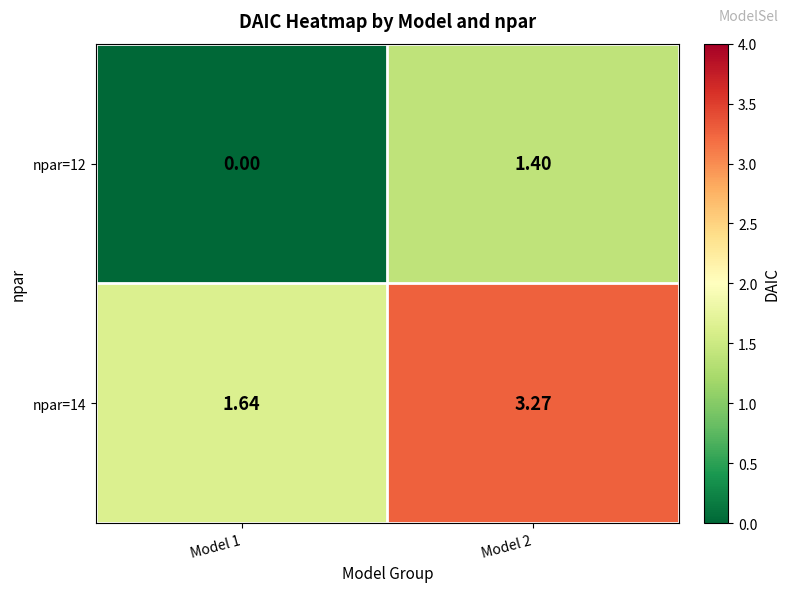

Is the value of npar=14 at Model 2 greater than the value of npar=12 at Model 1?

Yes